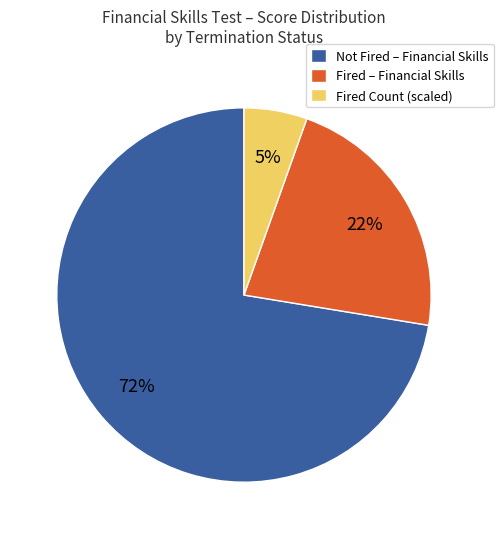

Which category has the biggest portion of the pie?

Not Fired – Financial Skills